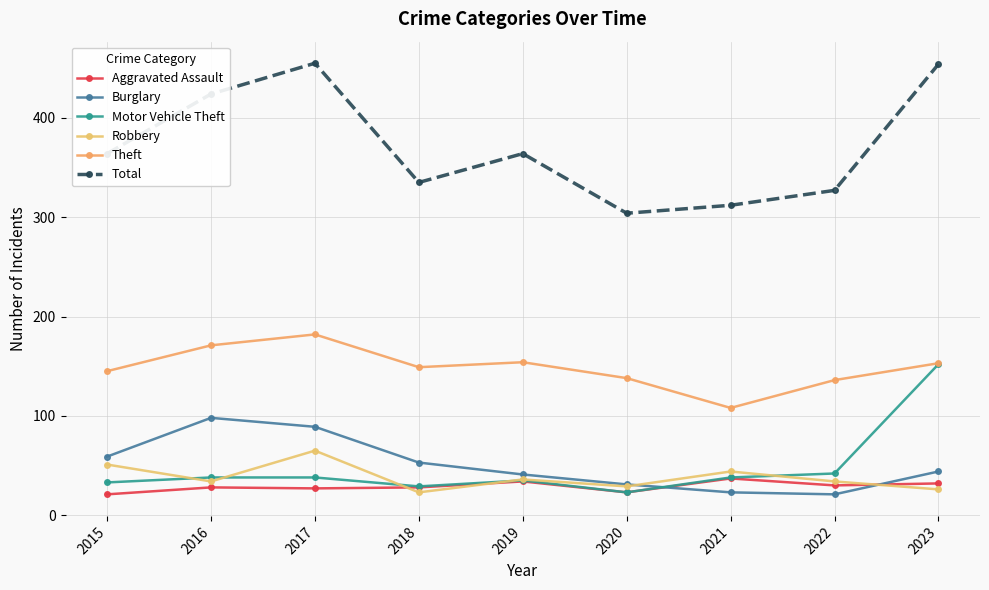

Where does the Burglary series first go above 44?

2015